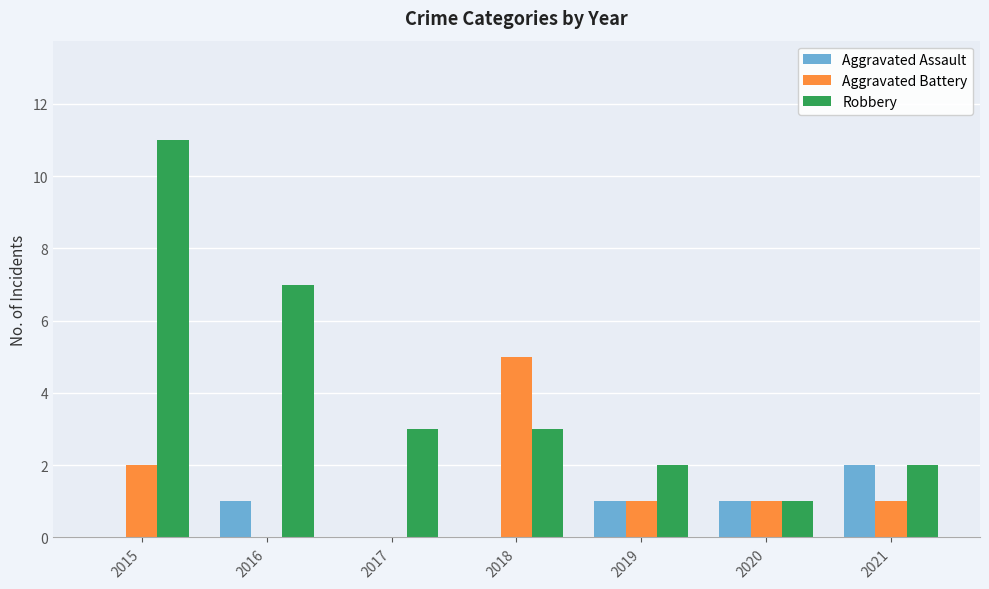

Count the number of categories in the chart.

7